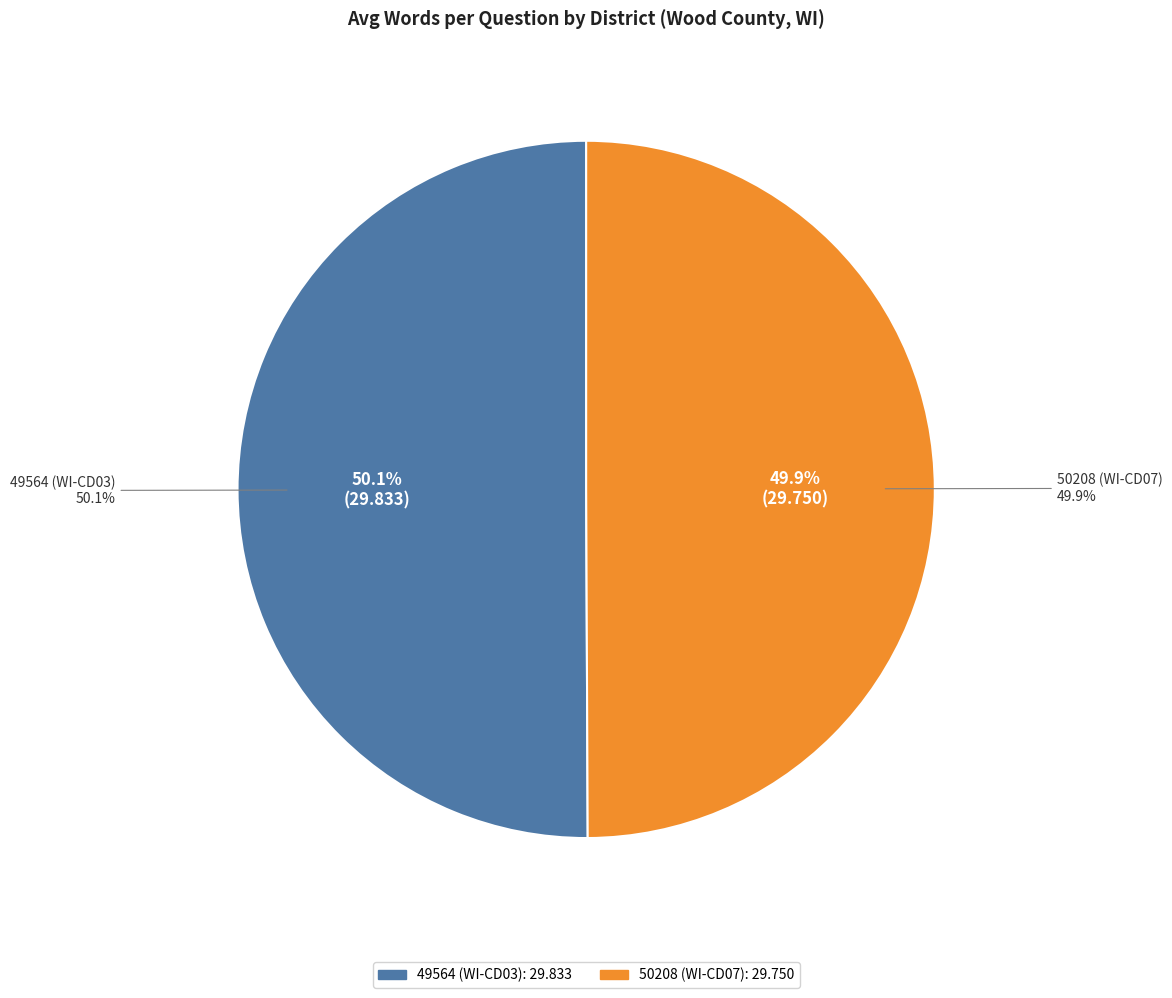

What is the change in value from 49564 (WI-CD03) to 50208 (WI-CD07)?

-0.1